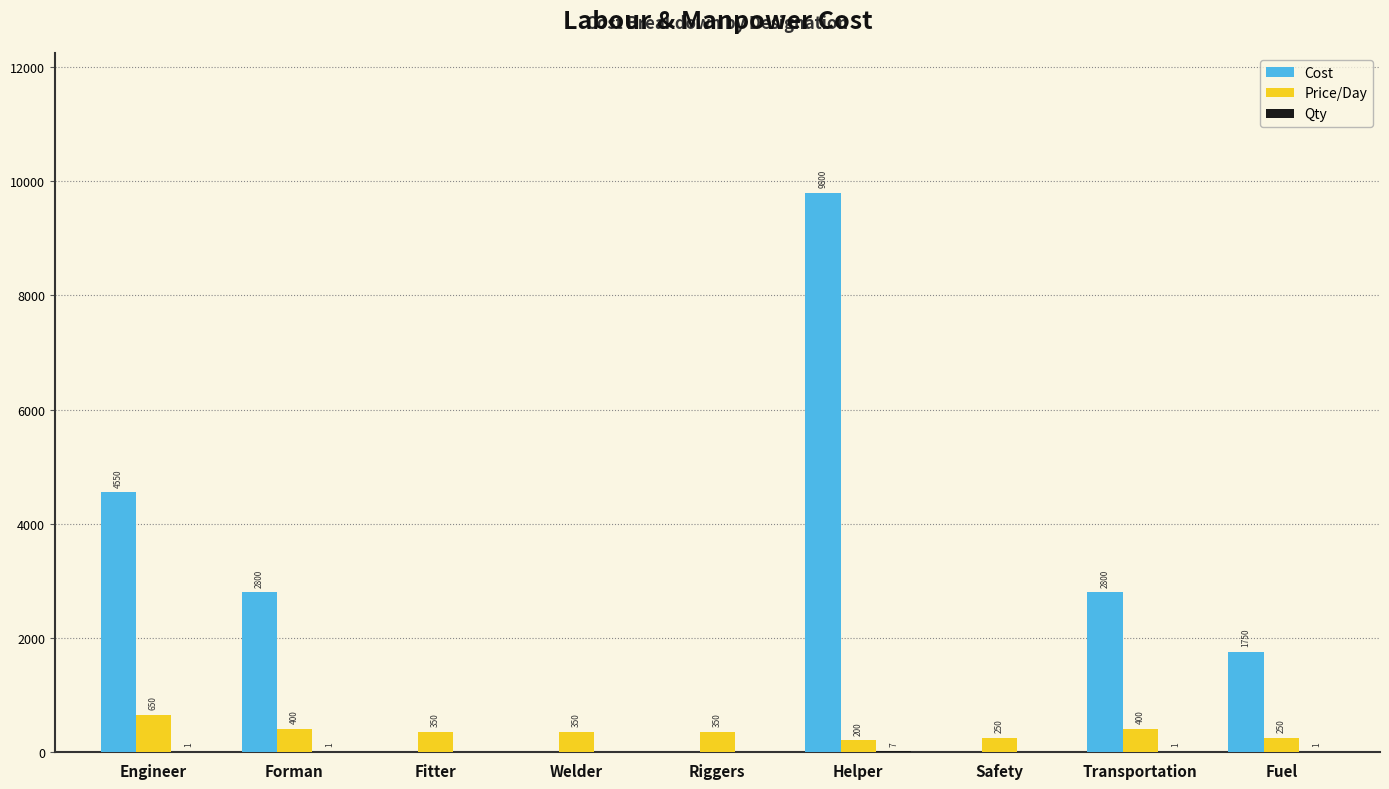

What is the highest value of the Price/Day series?

650